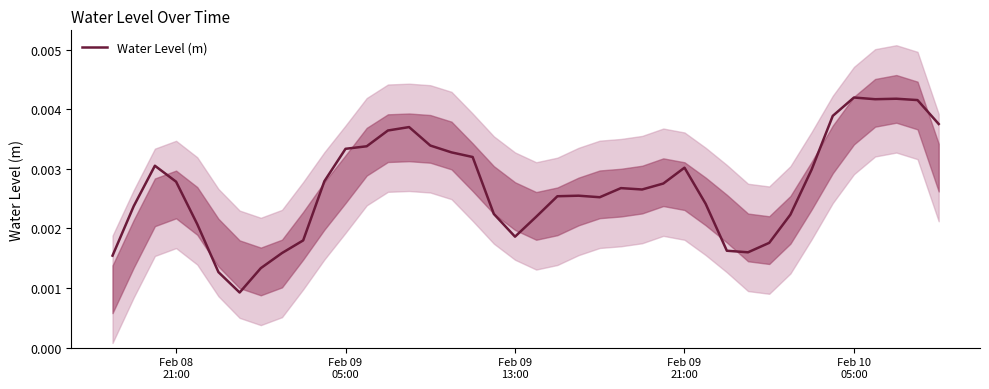

Count the values in the range 0 to 1.

40